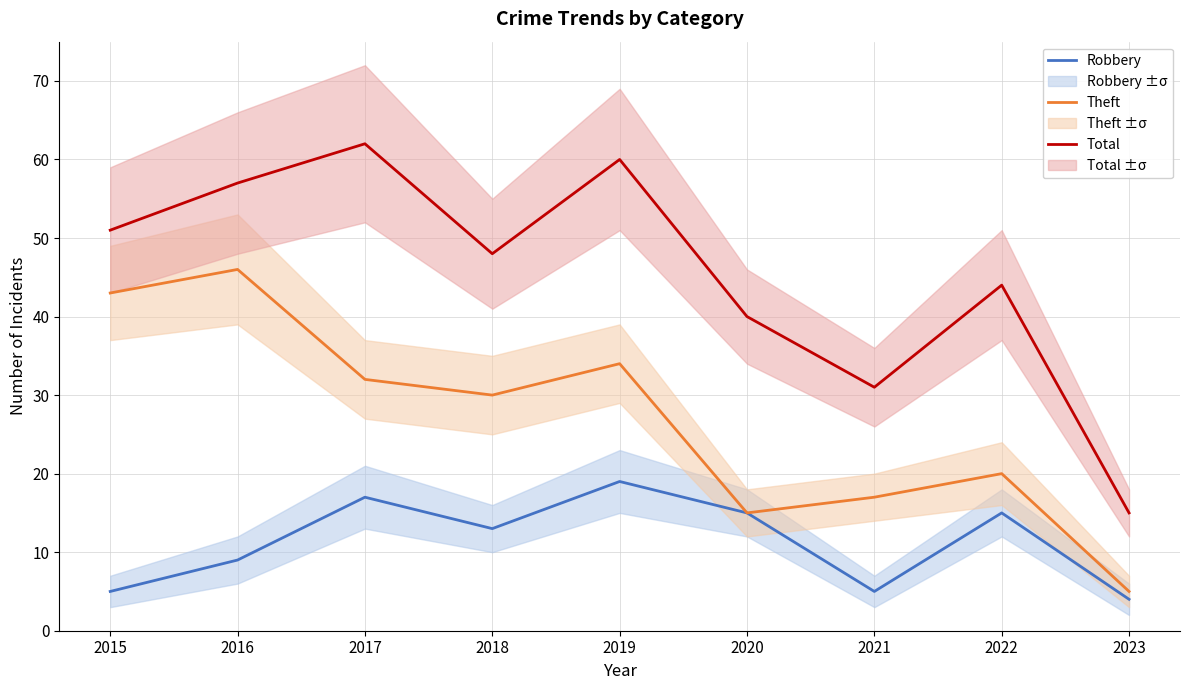

Where does the Robbery series first go above 13?

2017